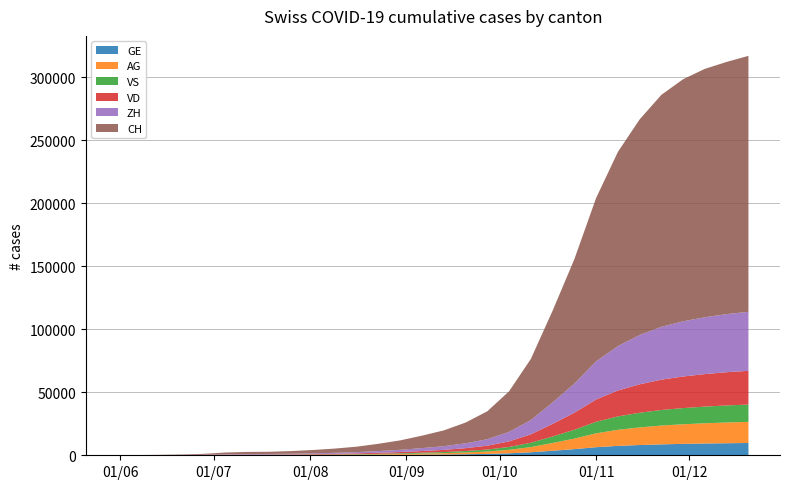

What is the highest value of the GE series?

9750